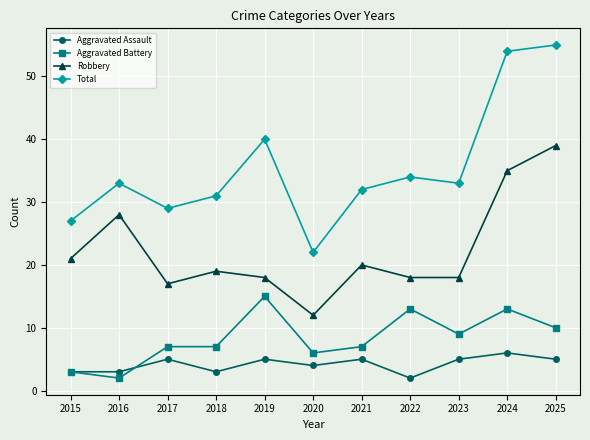

What is the difference between the highest and lowest values at 2017?

24